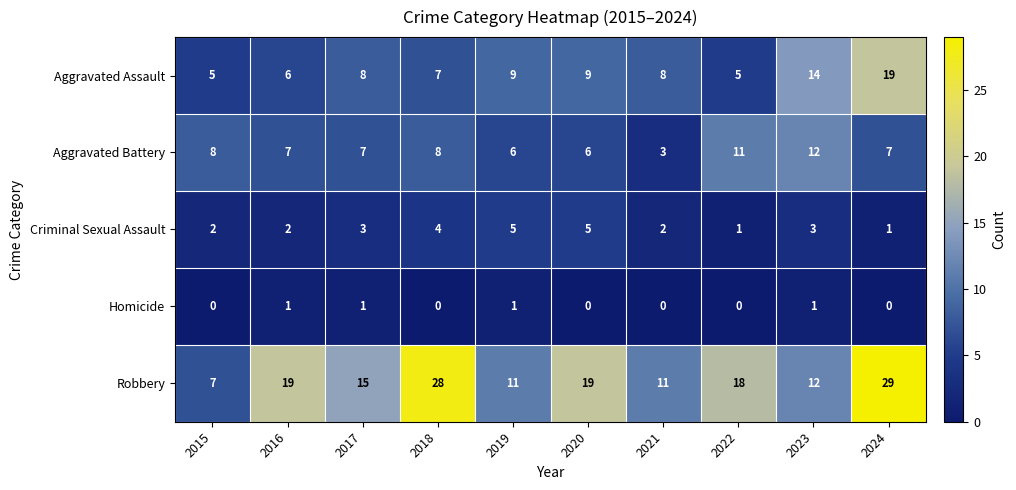

What is the sum of all Homicide values?

4